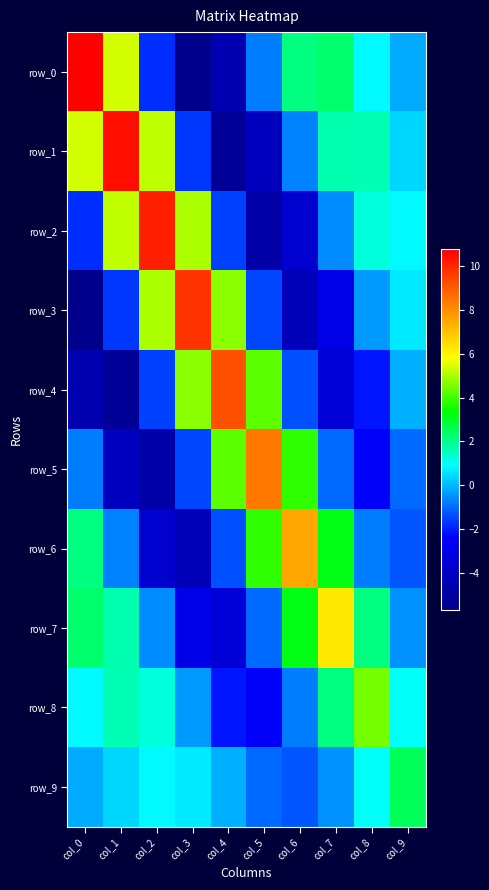

Reading left to right, list all the values displayed in this chart.

row_0: col_0=10.8	col_1=5.4	col_2=-1.8	col_3=-5.7	col_4=-4.6	col_5=-0.8	col_6=2.1	col_7=2.3	col_8=0.8	col_9=-0.2
row_1: col_0=5.4	col_1=10.5	col_2=5.2	col_3=-1.7	col_4=-5.3	col_5=-4.2	col_6=-0.7	col_7=1.7	col_8=1.6	col_9=0.4
row_2: col_0=-1.8	col_1=5.2	col_2=10.2	col_3=5.0	col_4=-1.6	col_5=-4.9	col_6=-3.7	col_7=-0.6	col_8=1.2	col_9=0.8
row_3: col_0=-5.7	col_1=-1.7	col_2=5.0	col_3=9.8	col_4=4.7	col_5=-1.5	col_6=-4.4	col_7=-3.1	col_8=-0.4	col_9=0.7
row_4: col_0=-4.6	col_1=-5.3	col_2=-1.6	col_3=4.7	col_4=9.2	col_5=4.3	col_6=-1.3	col_7=-3.5	col_8=-2.1	col_9=-0.1
row_5: col_0=-0.8	col_1=-4.2	col_2=-4.9	col_3=-1.5	col_4=4.3	col_5=8.4	col_6=3.8	col_7=-1.0	col_8=-2.5	col_9=-1.0
row_6: col_0=2.1	col_1=-0.7	col_2=-3.7	col_3=-4.4	col_4=-1.3	col_5=3.8	col_6=7.6	col_7=3.2	col_8=-0.8	col_9=-1.3
row_7: col_0=2.3	col_1=1.7	col_2=-0.6	col_3=-3.1	col_4=-3.5	col_5=-1.0	col_6=3.2	col_7=6.3	col_8=2.2	col_9=-0.5
row_8: col_0=0.8	col_1=1.6	col_2=1.2	col_3=-0.4	col_4=-2.1	col_5=-2.5	col_6=-0.8	col_7=2.2	col_8=4.5	col_9=1.0
row_9: col_0=-0.2	col_1=0.4	col_2=0.8	col_3=0.7	col_4=-0.1	col_5=-1.0	col_6=-1.3	col_7=-0.5	col_8=1.0	col_9=2.5